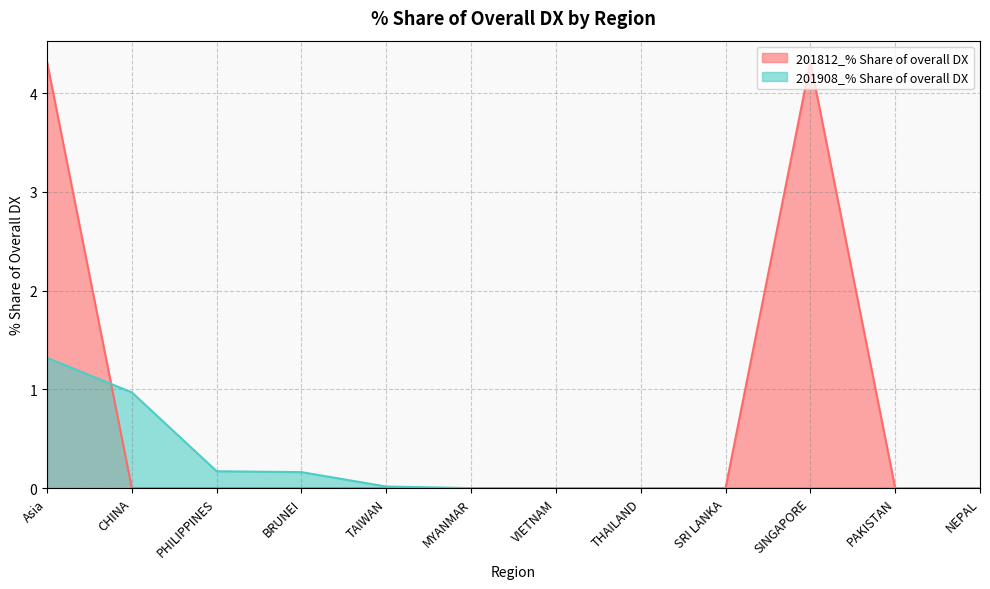

What is the sum of all 201812_% Share of overall DX values?

8.6